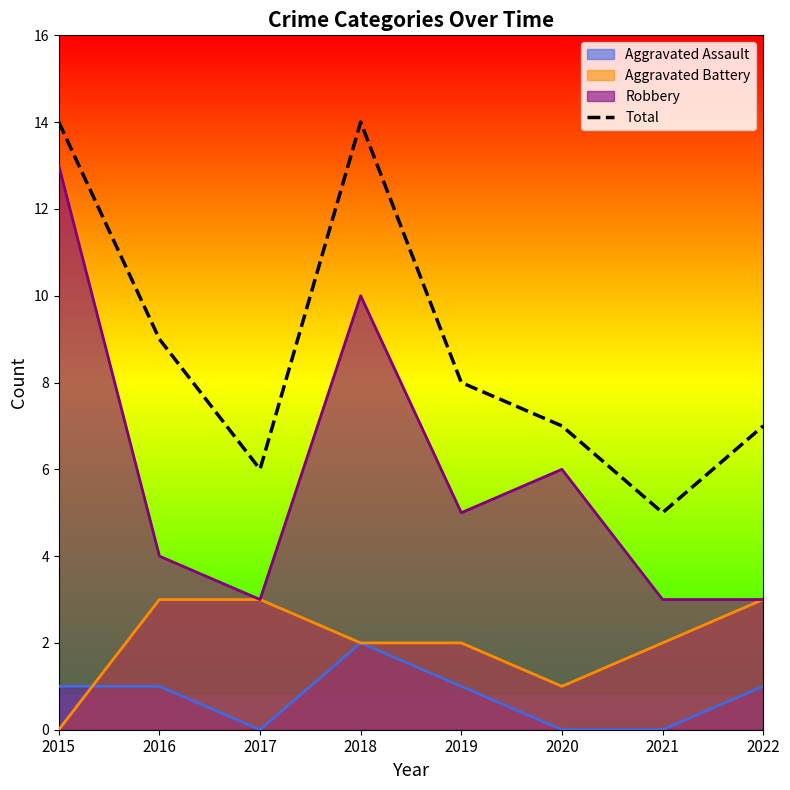

Reading left to right, extract all data points from this chart.

2015=14	2016=9	2017=6	2018=14	2019=8	2020=7	2021=5	2022=7